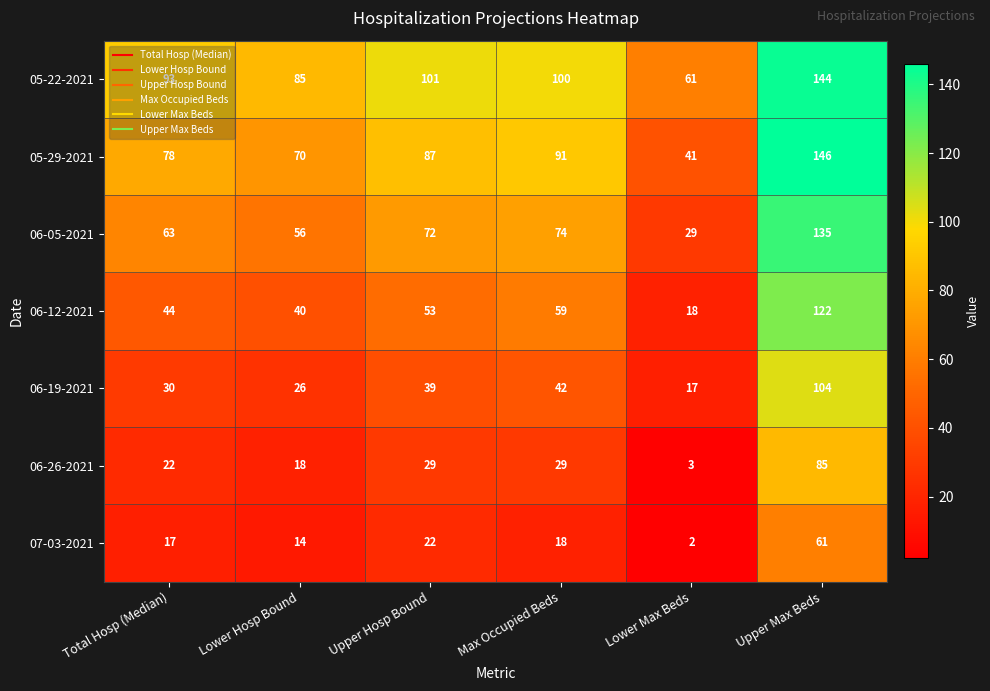

What is the difference between the highest and lowest values at Upper Max Beds?

85